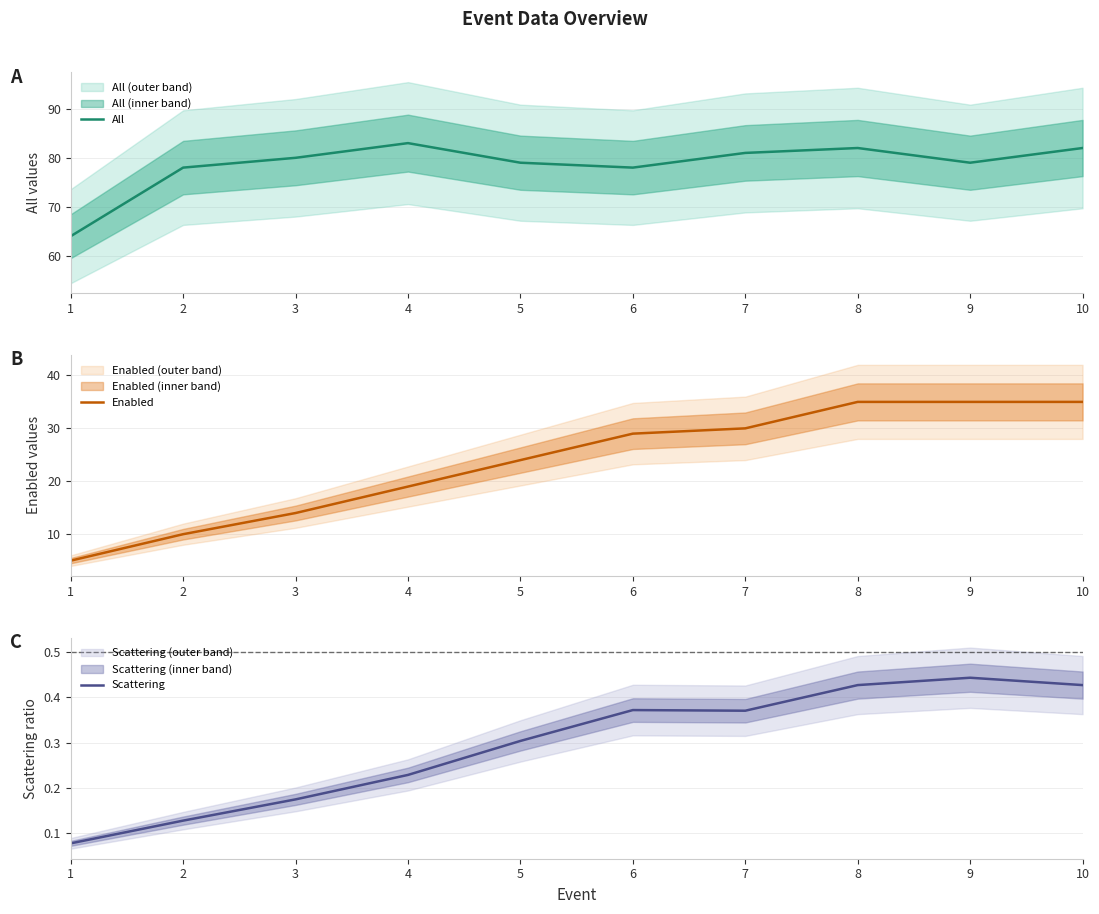

What is the value of the Scattering point at the 3rd from the left?

0.2